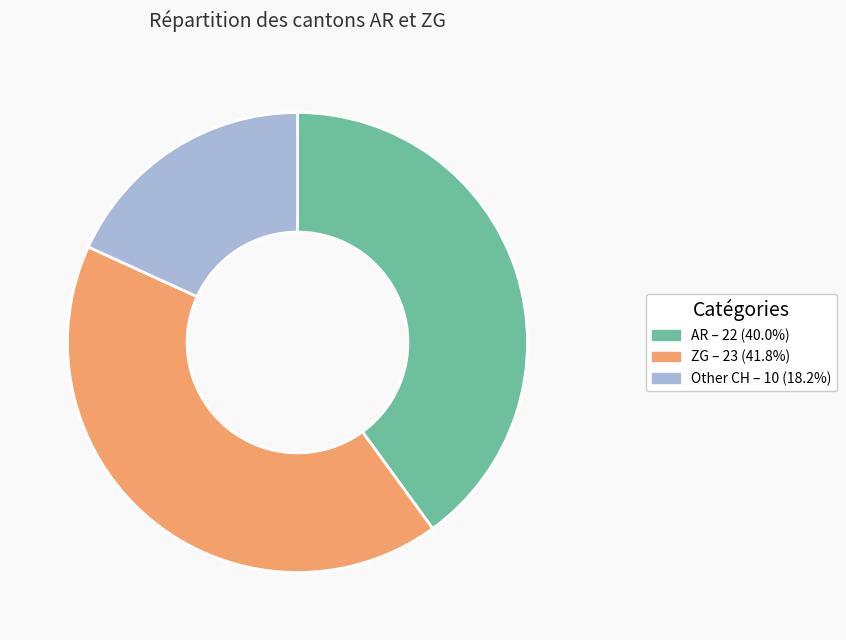

Does any single category account for the majority?

No